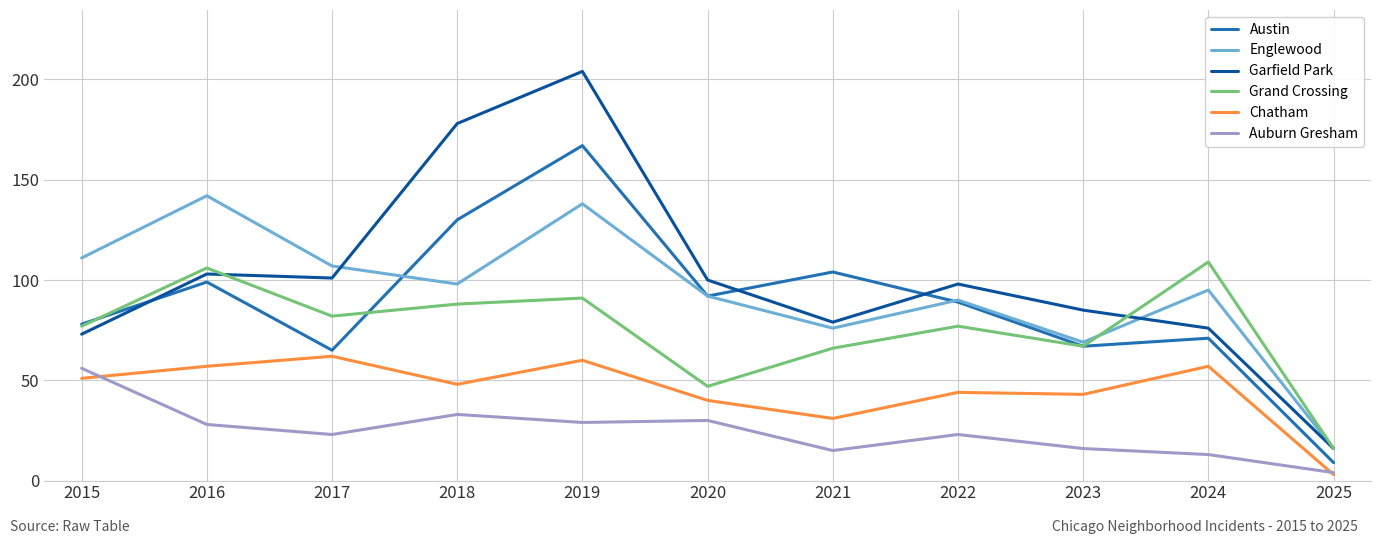

What is the total value across all series at 2016?

535